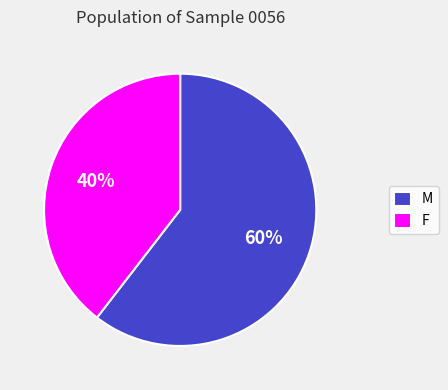

How many segments does this pie chart have?

2